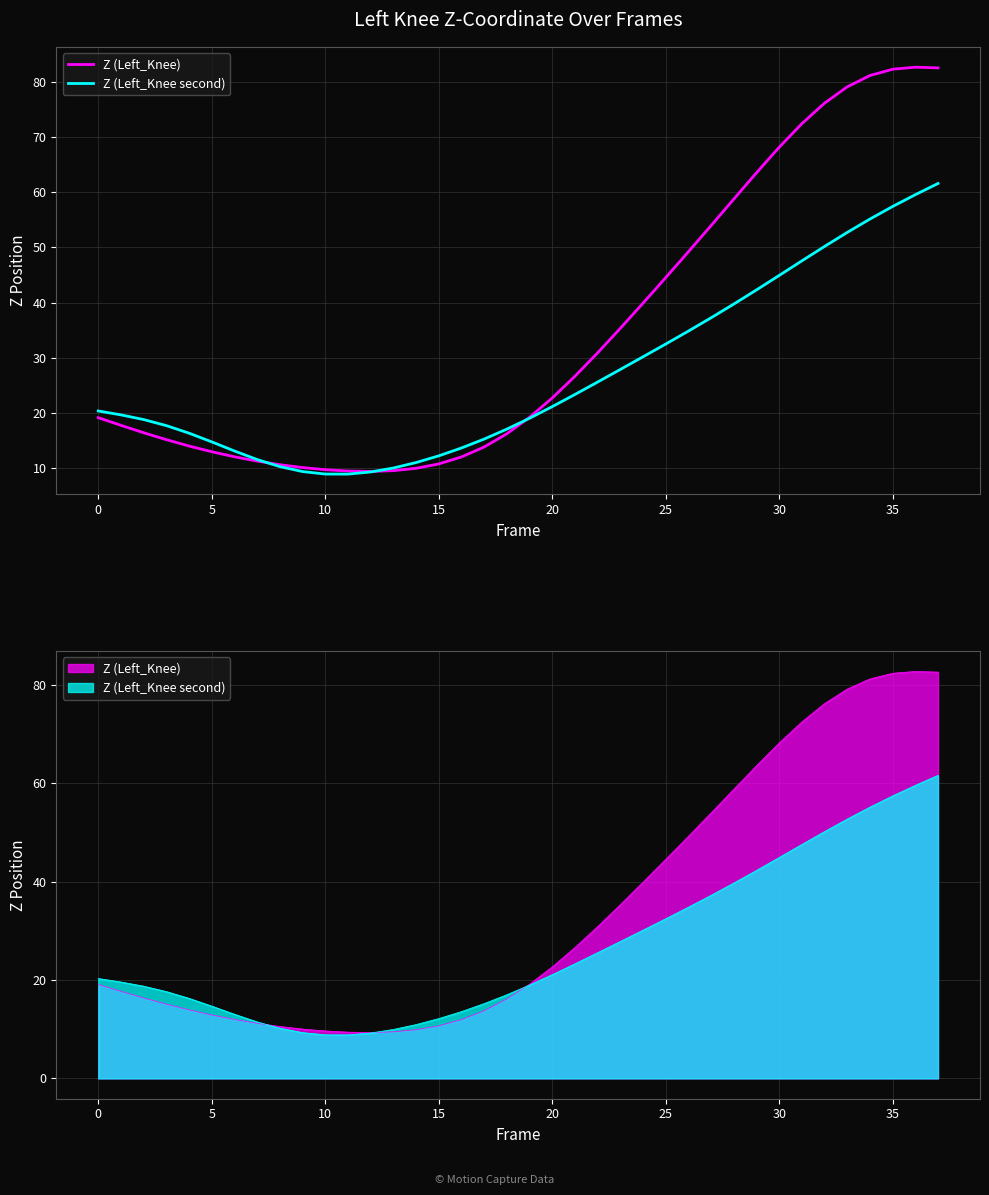

Which series has the largest total across all categories?

Z (Left_Knee)